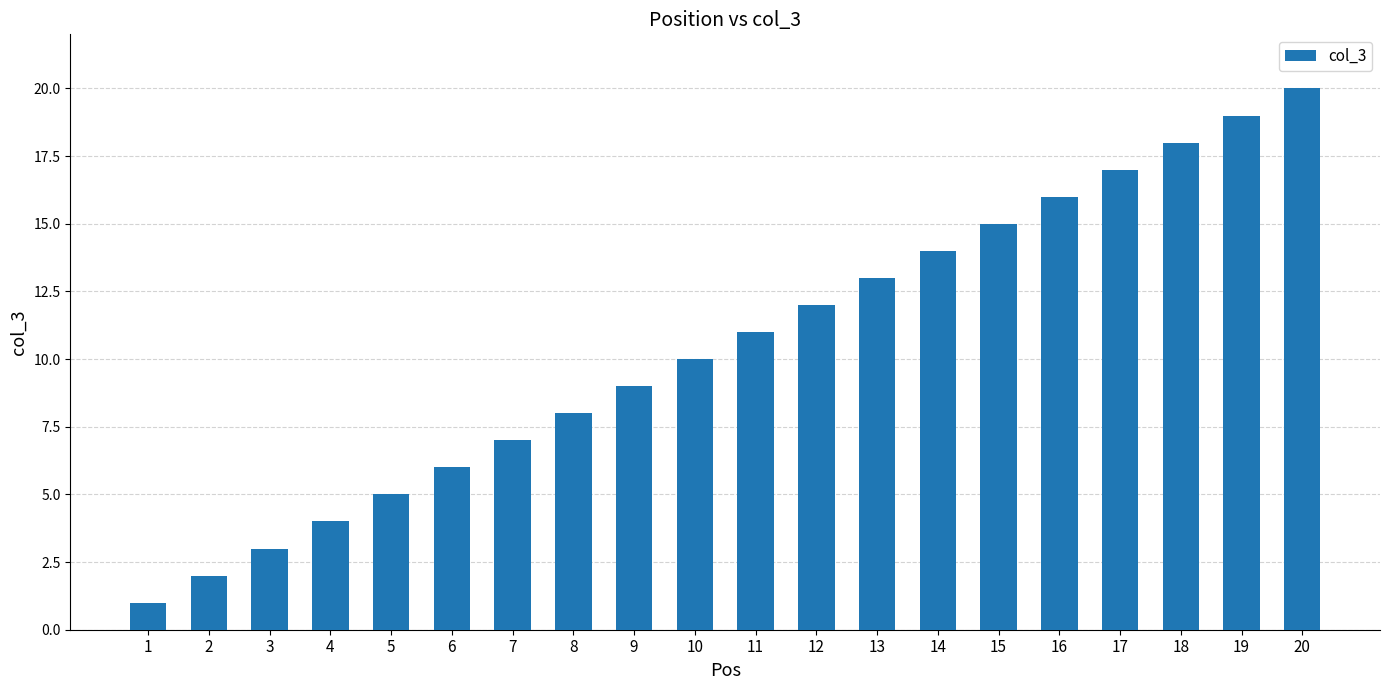

Rank the categories by value from lowest to highest.

1, 2, 3, 4, 5, 6, 7, 8, 9, 10, 11, 12, 13, 14, 15, 16, 17, 18, 19, 20